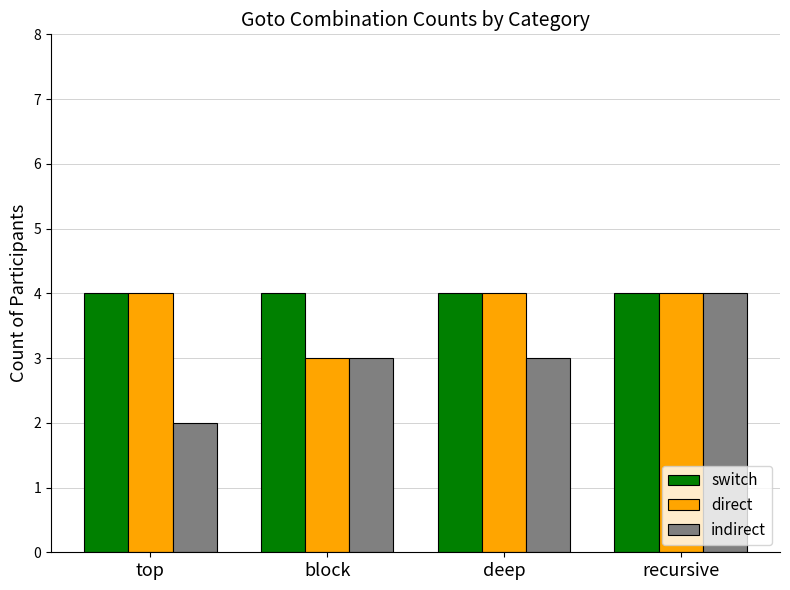

What is the smallest value displayed?

2